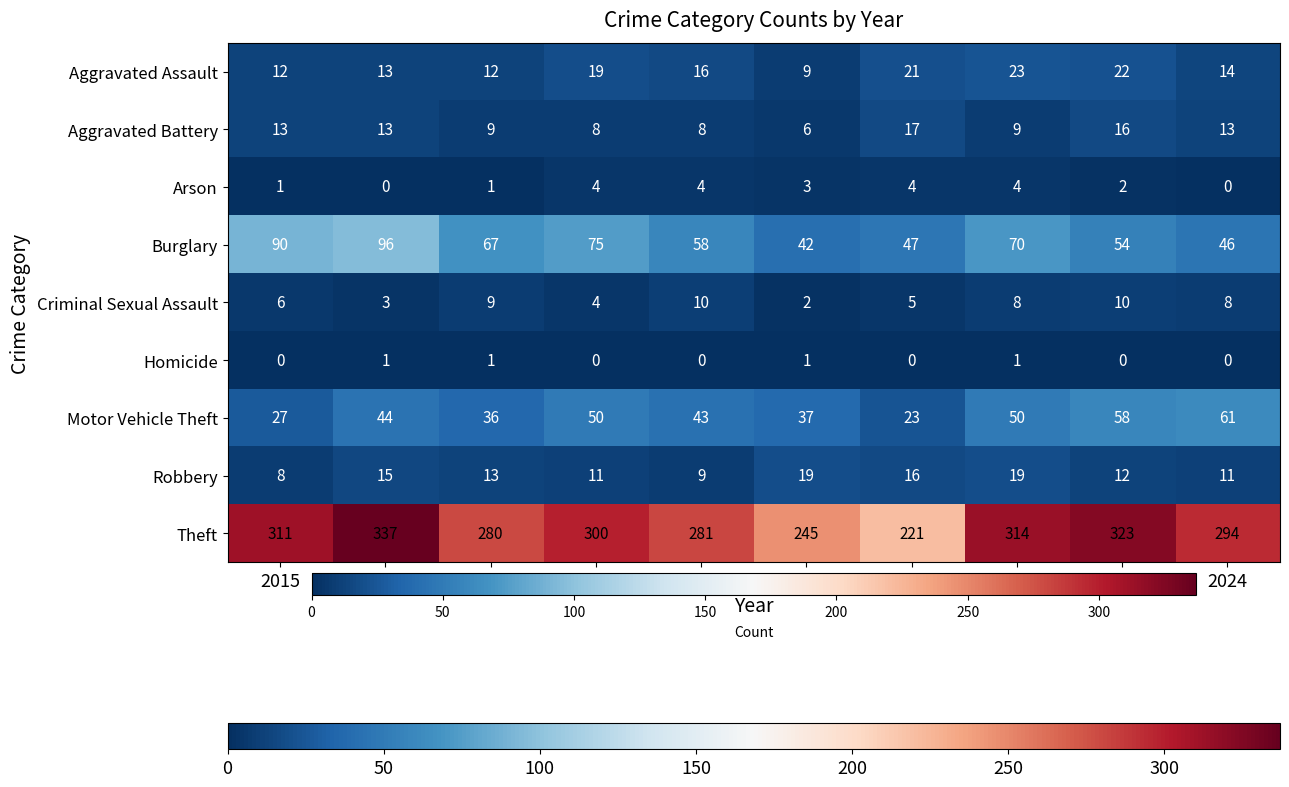

What is the spread (max minus min) of values at 2015?

311